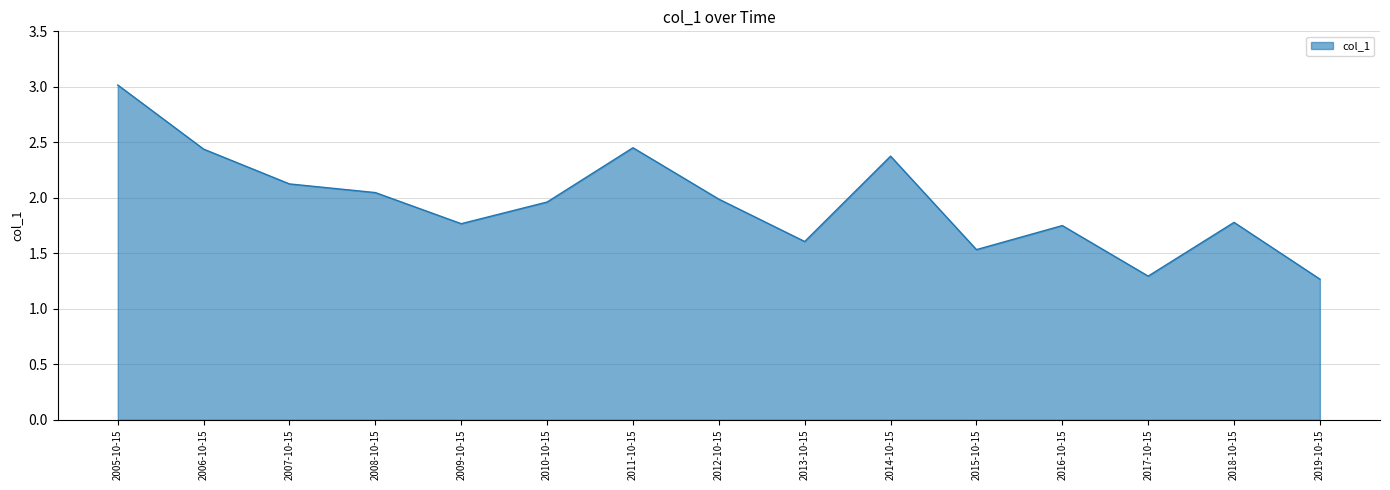

What position from the left is 2018-10-15?

14